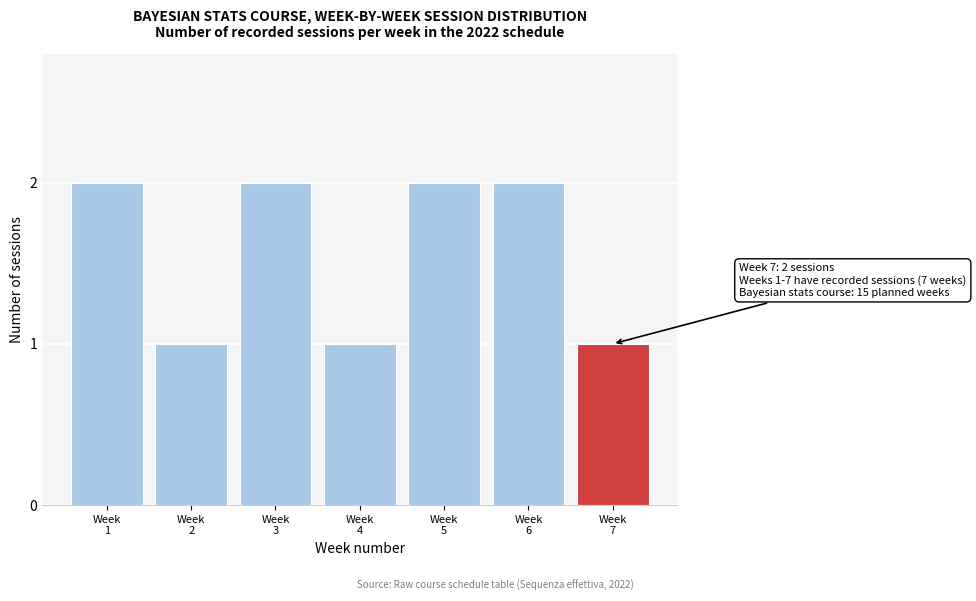

Reading right to left, transcribe all the data shown in this chart.

1	2	2	1	2	1	2